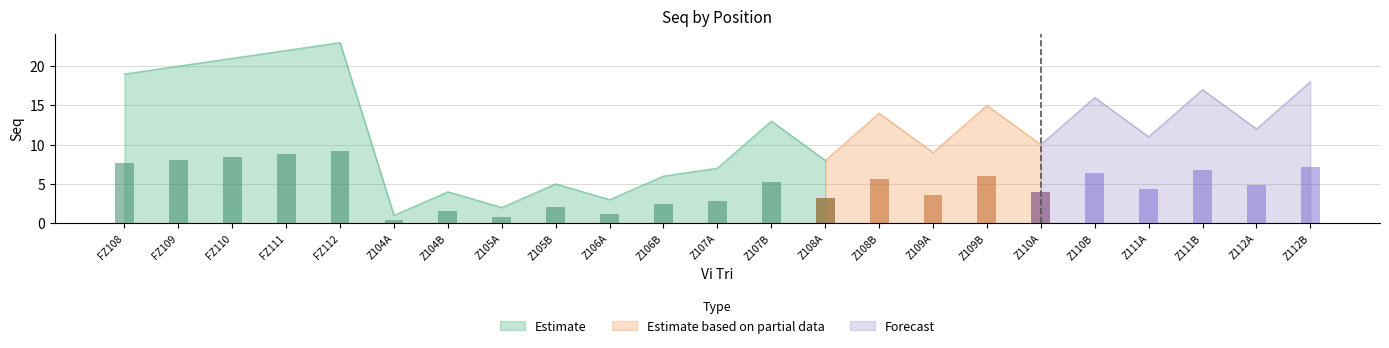

How many categories are shown in the chart?

23